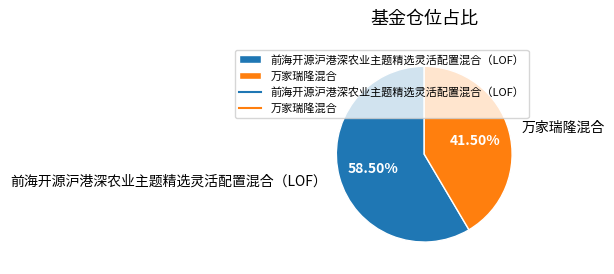

The 前海开源沪港深农业主题精选灵活配置混合（LOF） slice represents 66% of the pie. True or false?

False